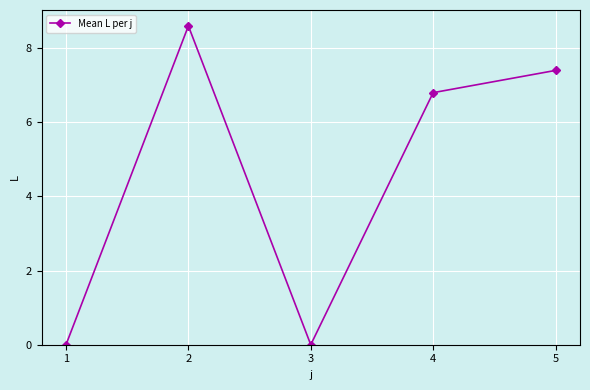

Reading left to right, extract all data points from this chart.

1=0.0	2=8.6	3=0.0	4=6.8	5=7.4